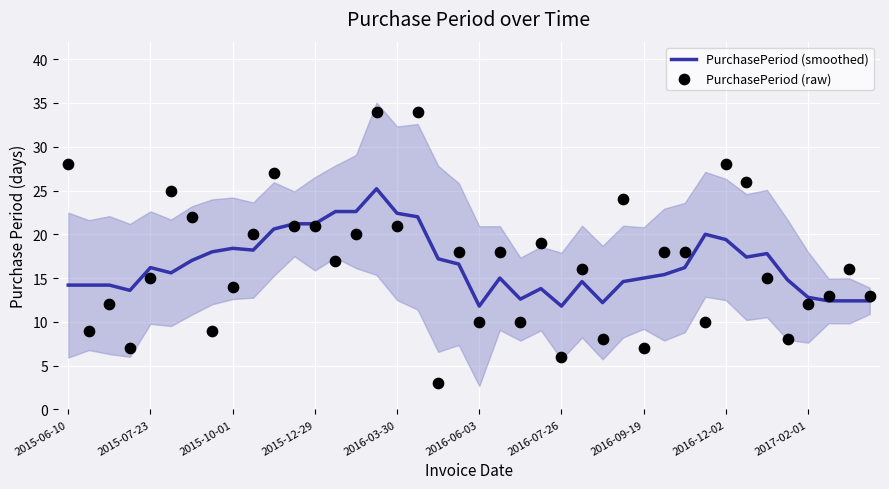

What are all the series names shown in the legend?

PurchasePeriod (smoothed), PurchasePeriod (raw)